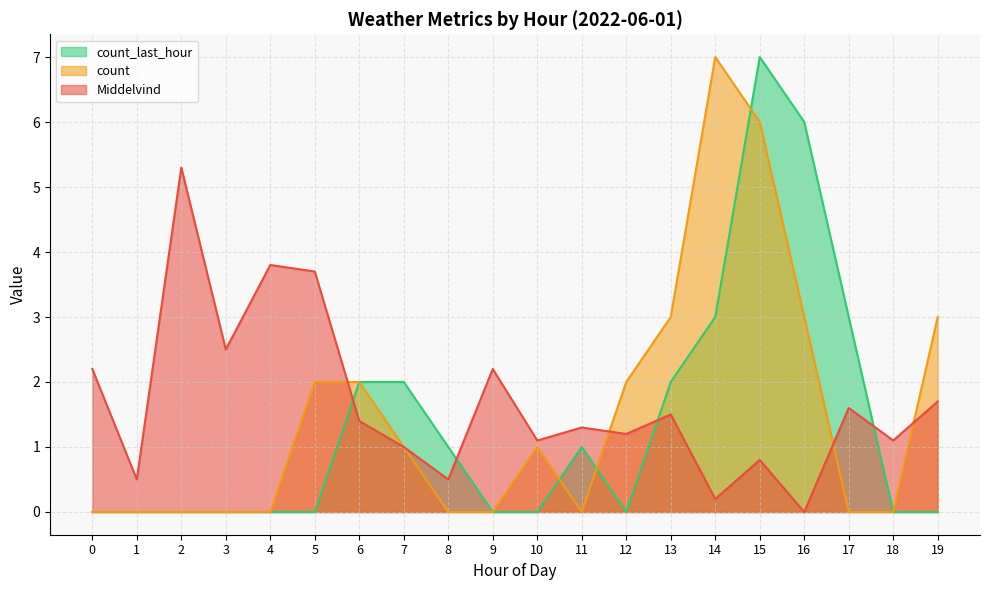

Reading left to right, list all the values displayed in this chart.

Middelvind: 0=2.2	1=0.5	2=5.3	3=2.5	4=3.8	5=3.7	6=1.4	7=1.0	8=0.5	9=2.2	10=1.1	11=1.3	12=1.2	13=1.5	14=0.2	15=0.8	16=0.0	17=1.6	18=1.1	19=1.7
count: 0=0.0	1=0.0	2=0.0	3=0.0	4=0.0	5=2.0	6=2.0	7=1.0	8=0.0	9=0.0	10=1.0	11=0.0	12=2.0	13=3.0	14=7.0	15=6.0	16=3.0	17=0.0	18=0.0	19=3.0
count_last_hour: 0=0.0	1=0.0	2=0.0	3=0.0	4=0.0	5=0.0	6=2.0	7=2.0	8=1.0	9=0.0	10=0.0	11=1.0	12=0.0	13=2.0	14=3.0	15=7.0	16=6.0	17=3.0	18=0.0	19=0.0